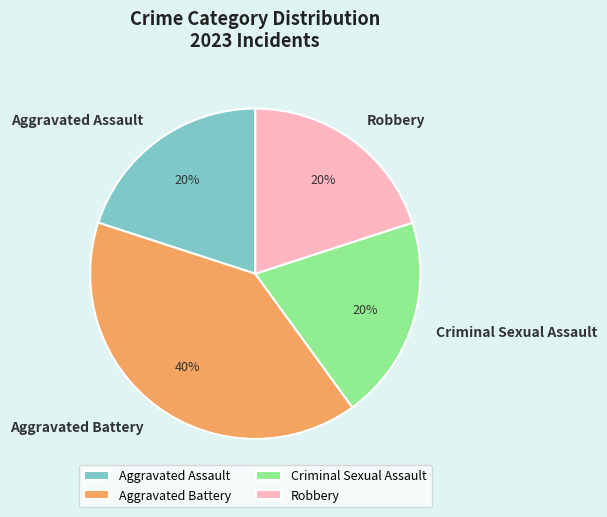

Is the sum of Criminal Sexual Assault and Aggravated Assault greater than half?

No